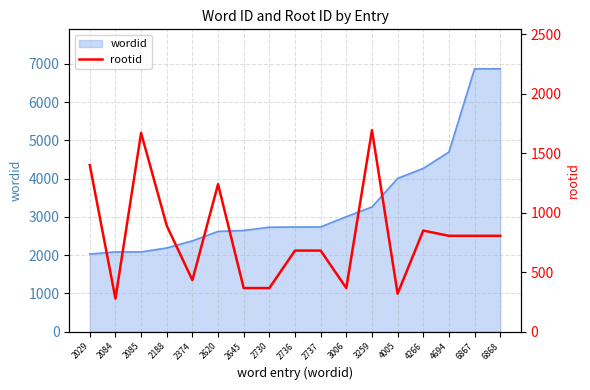

Which category has the highest value across all series?

3259